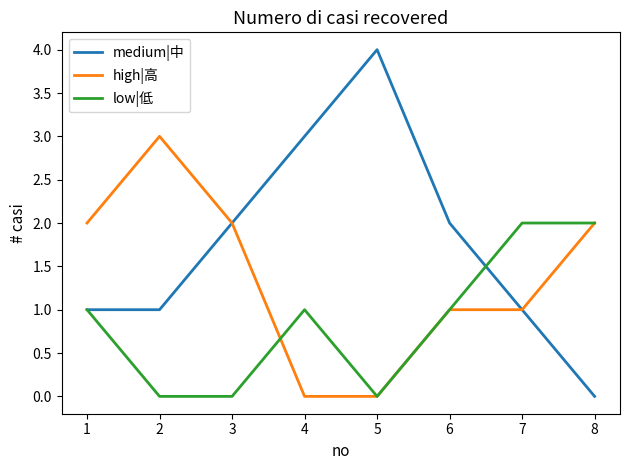

Is it true that high|高 equals 2 at 8?

True